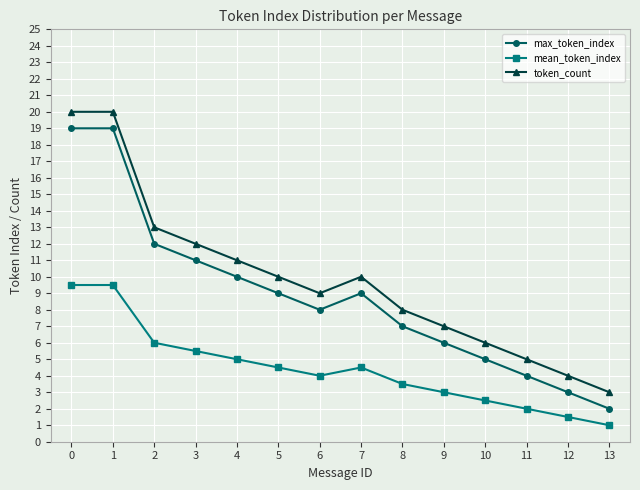

List the series in order of their peak value, lowest first.

mean_token_index, max_token_index, token_count